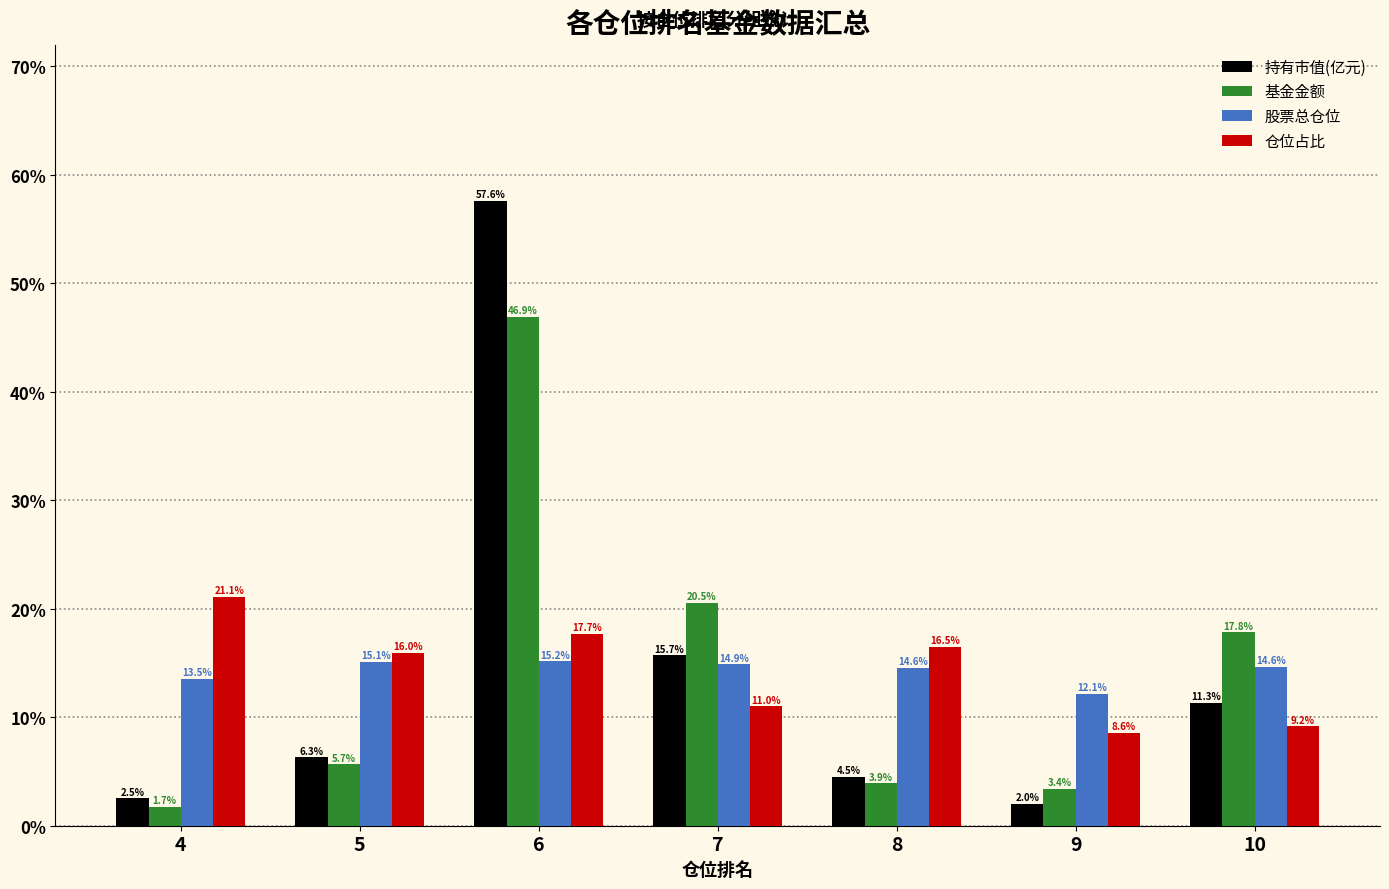

Is it true that 持有市值(亿元) equals 4.5 at 8?

True